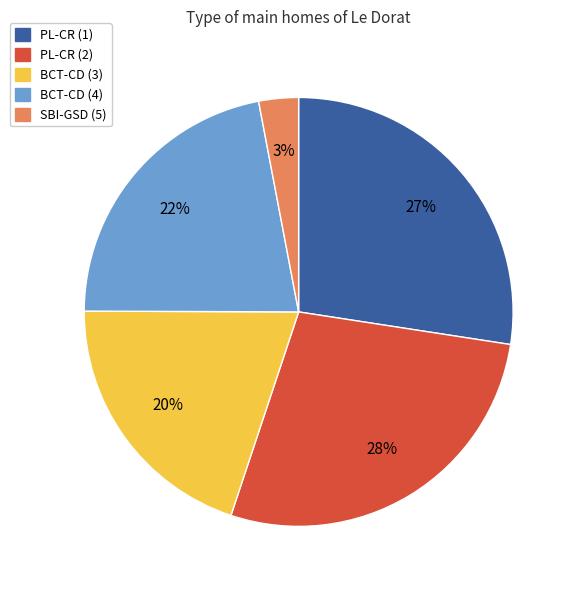

What is the smallest slice in the pie chart?

SBI-GSD (5)